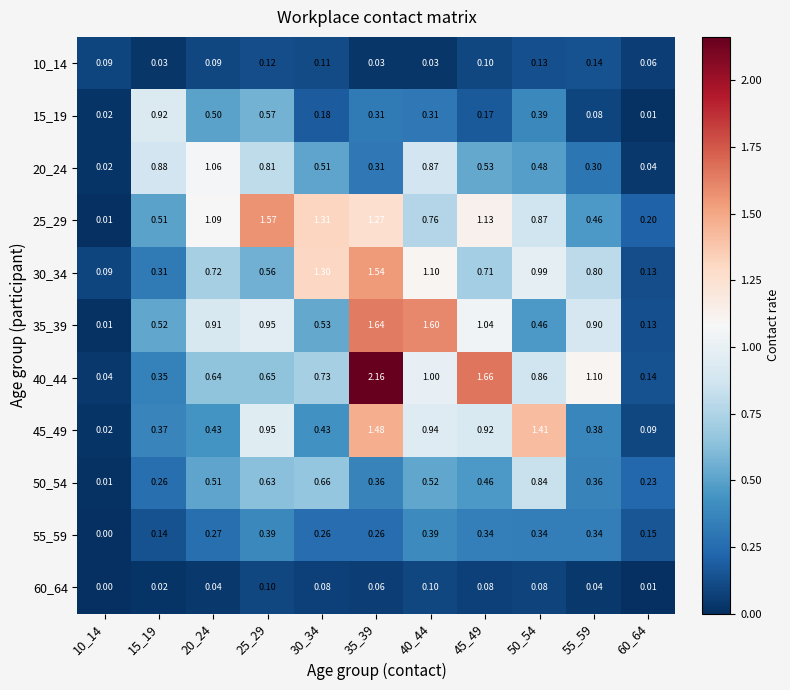

Is the value of 30_34 at 20_24 greater than the value of 10_14 at 60_64?

Yes